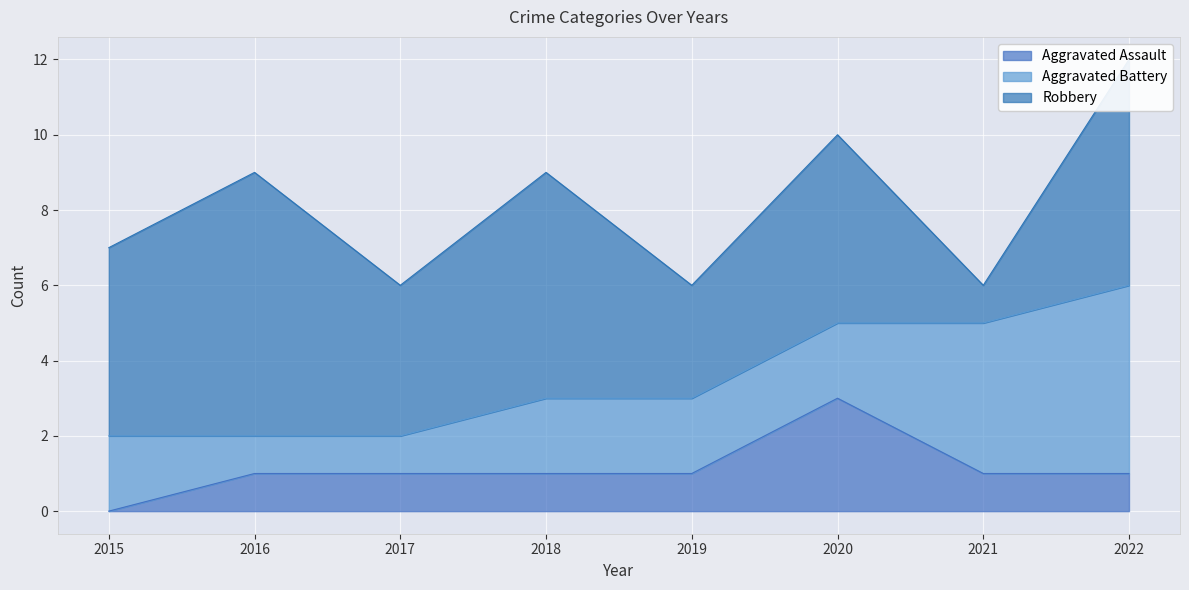

What is the difference between the second highest and minimum values in the Aggravated Assault series?

1